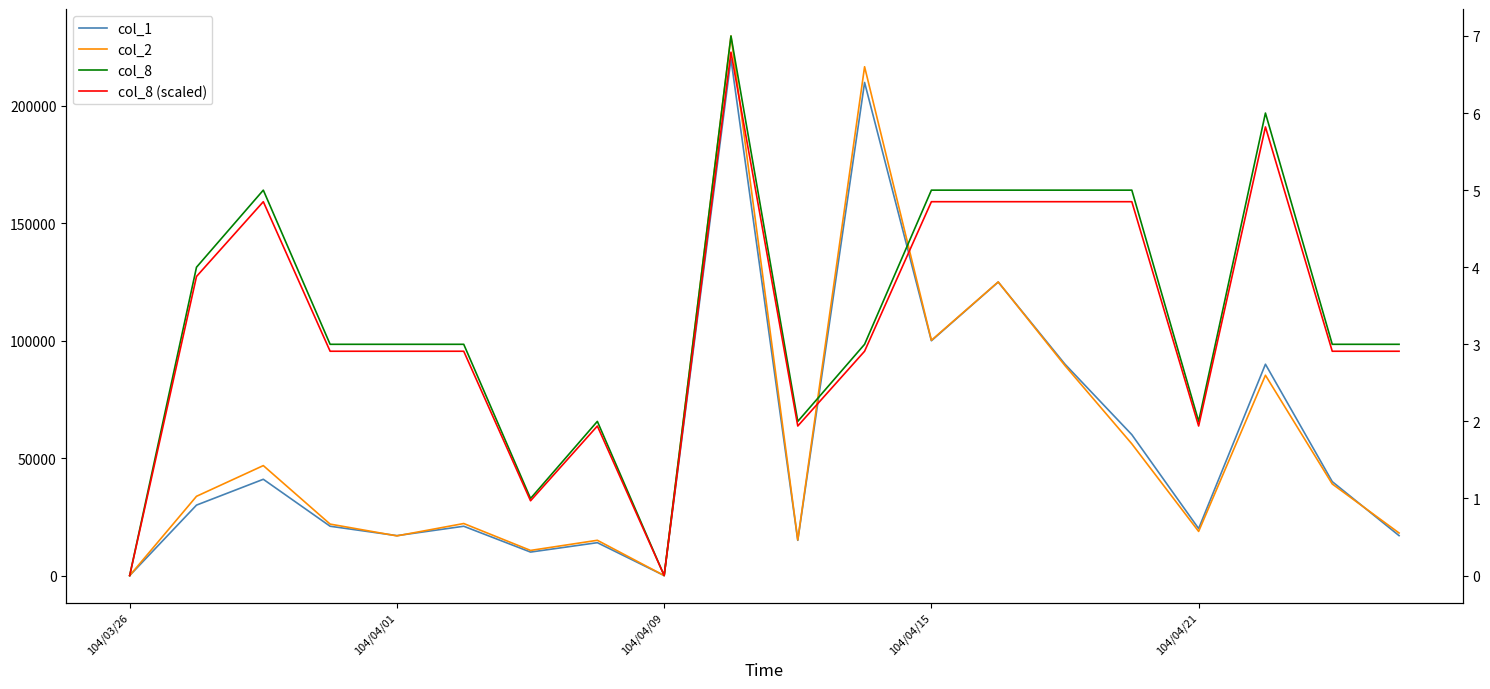

What position from the right is 7?

13